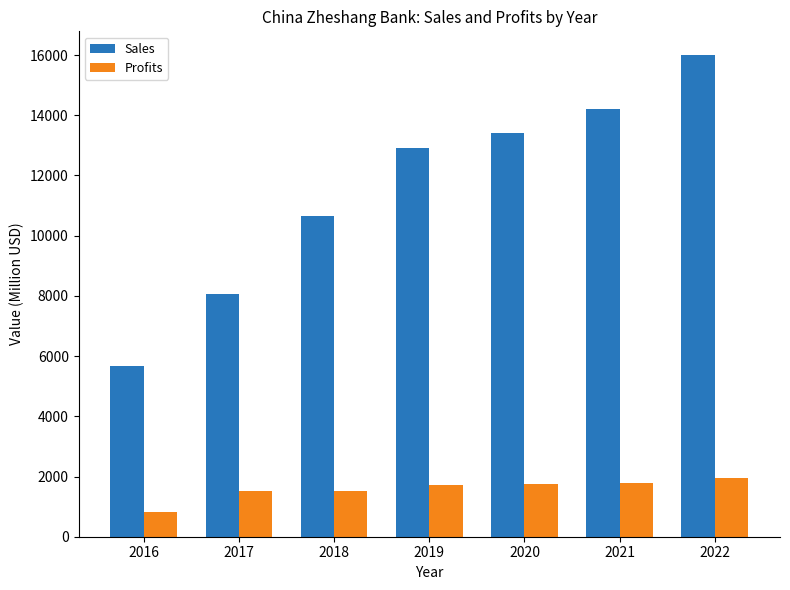

What are all the series names shown in the legend?

Sales, Profits